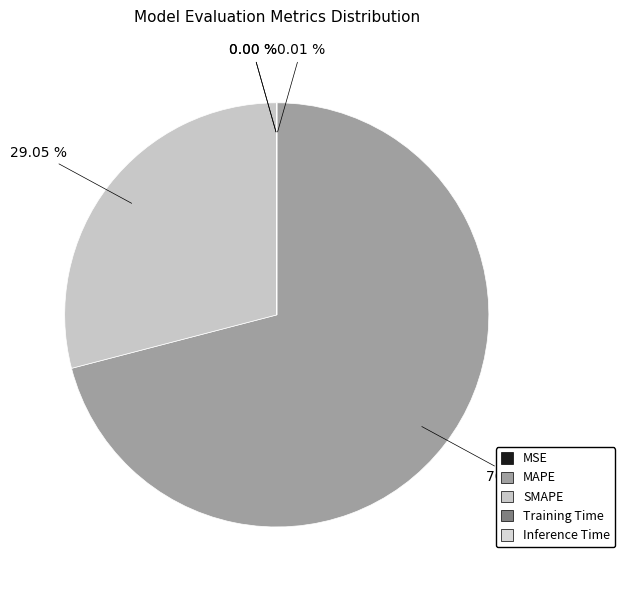

Which category accounts for the majority?

MAPE